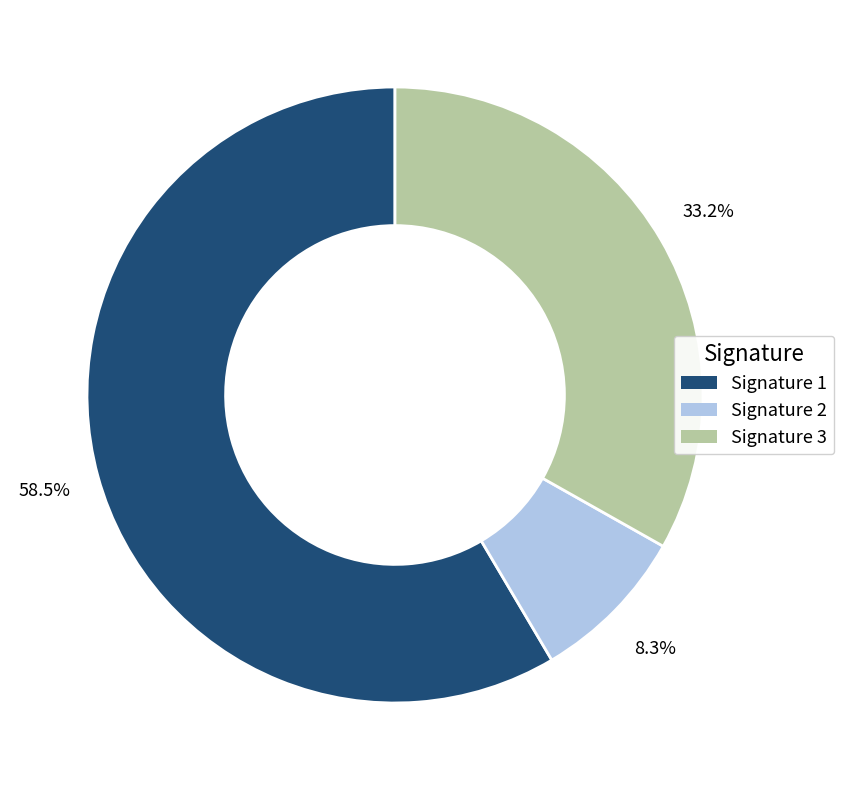

Which category has the biggest portion of the pie?

Signature 1